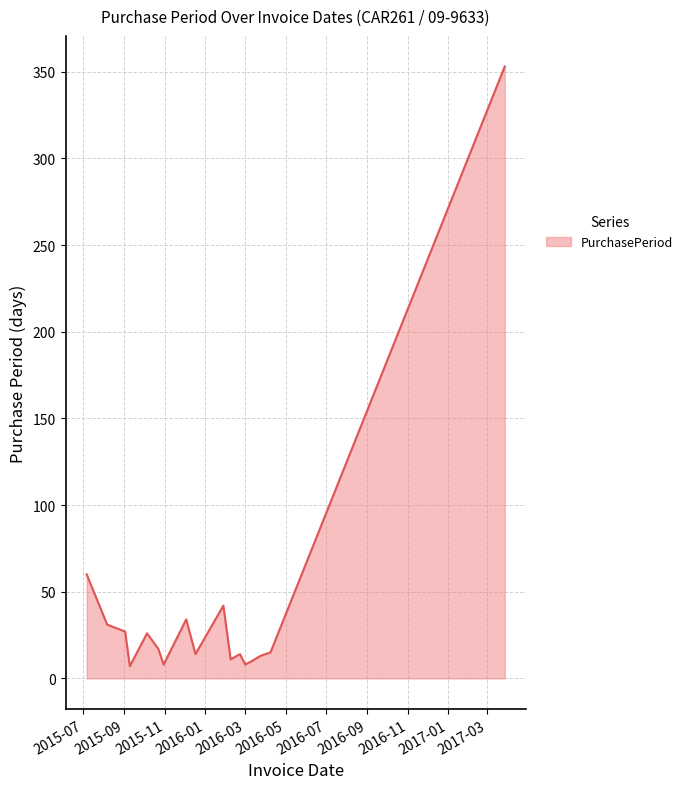

What is the difference between the maximum and minimum values?

346